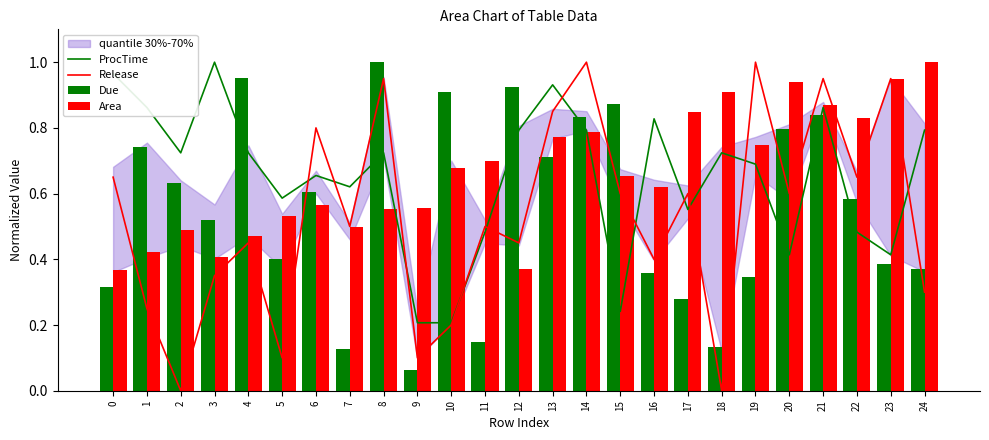

What is the difference between the maximum and minimum values in the Area series?

0.6